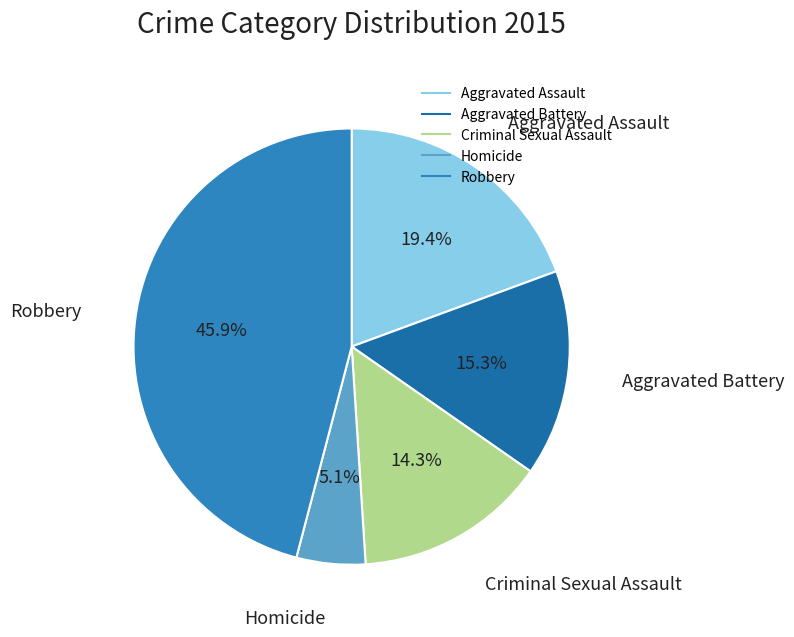

Combined, what portion of the pie is Aggravated Assault and Robbery?

65.3%